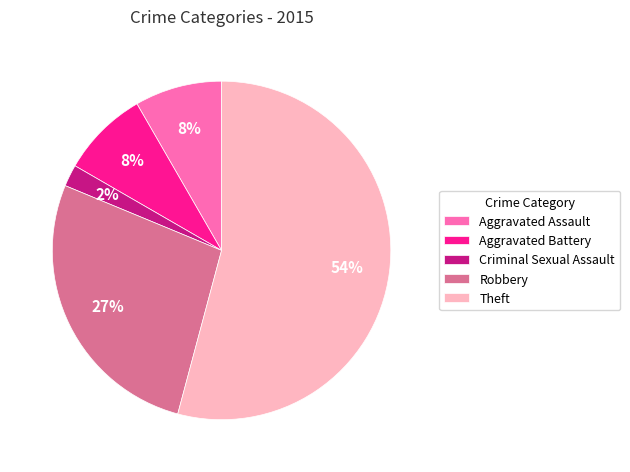

Is it true that Criminal Sexual Assault is 2% of the pie?

True